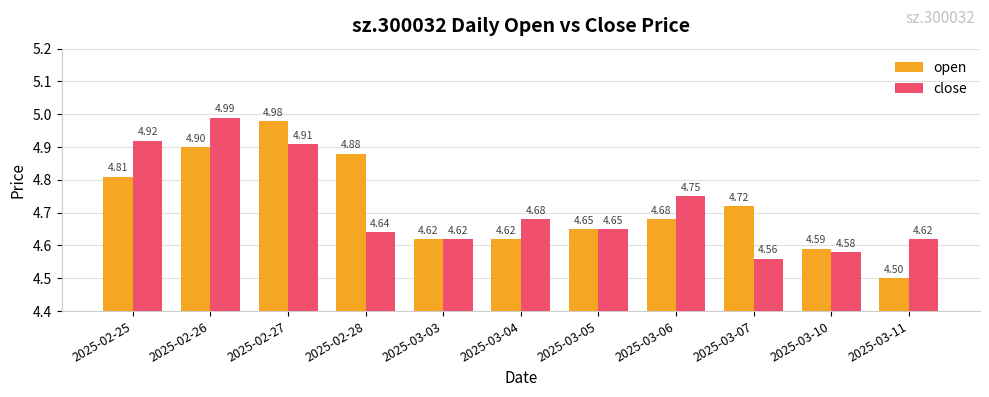

Which series changed the most between 2025-02-27 and 2025-03-06?

open